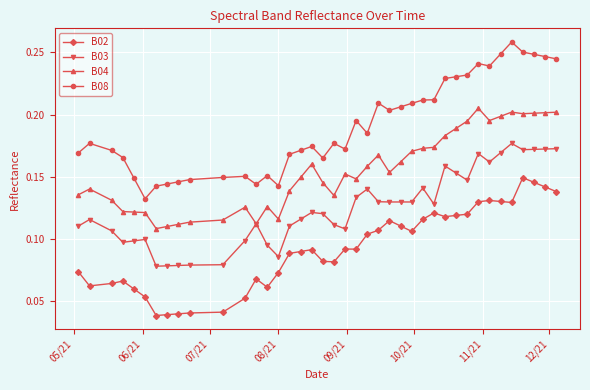

Count the B02 values in the range 0 to 1.

40